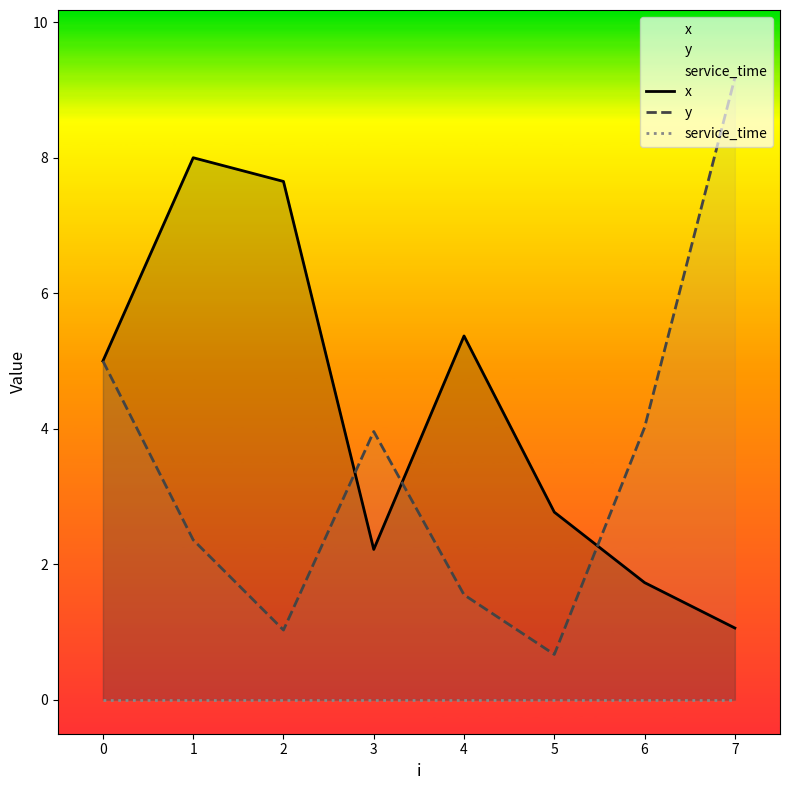

At which category is the sum across all series the highest?

1